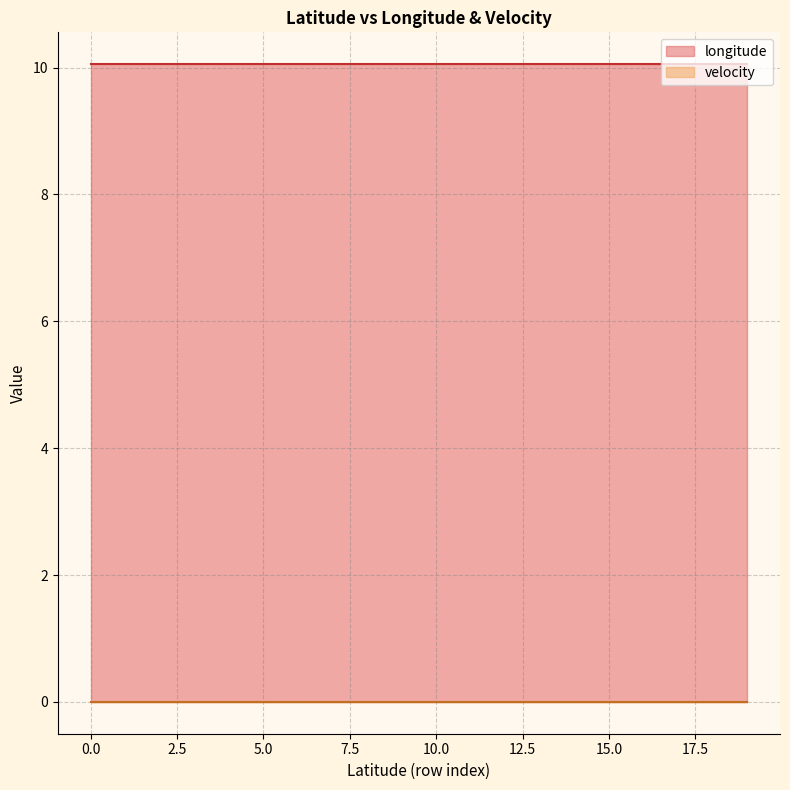

What is the spread (max minus min) of values at 46.3230239?

10.1